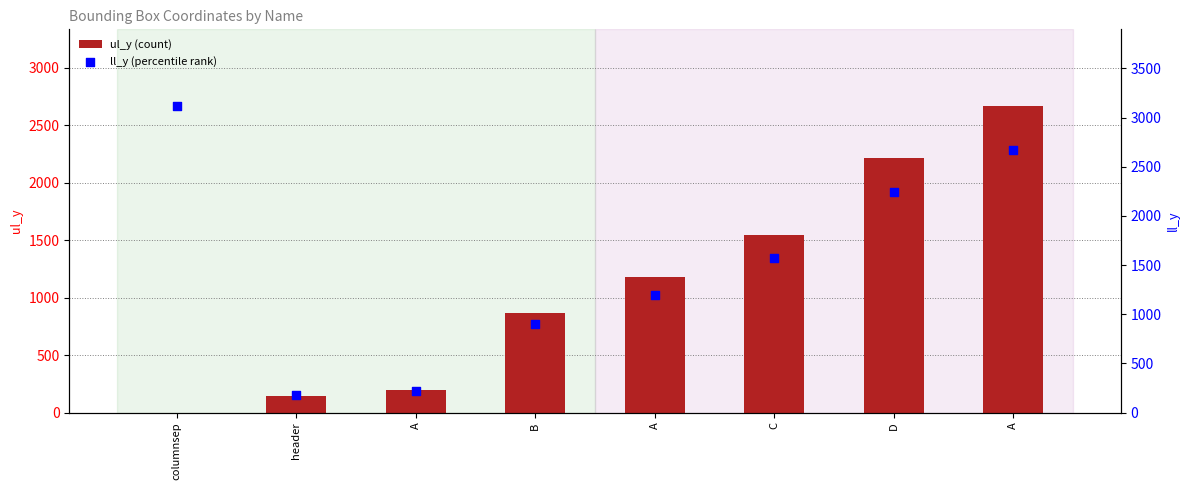

At which category is the sum across all series the highest?

A